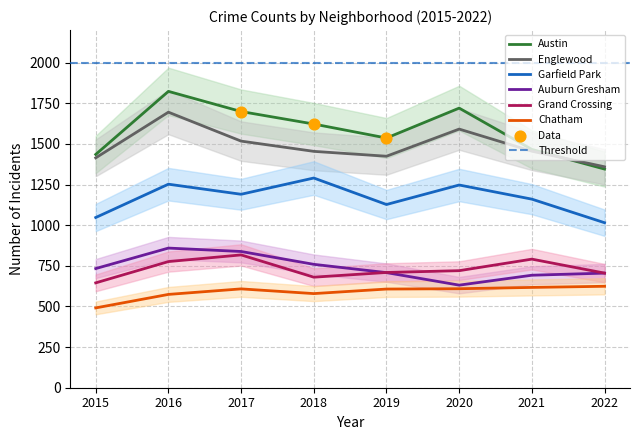

Is the value of Garfield Park at 2021 greater than the value of Auburn Gresham at 2015?

Yes